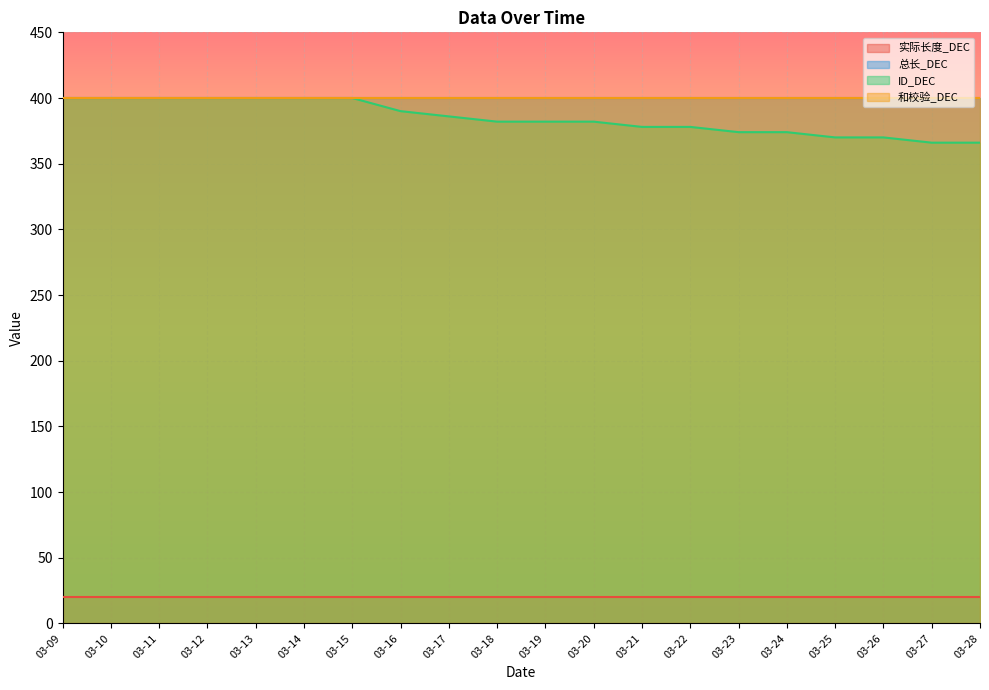

True or false: 总长_DEC and ID_DEC cross at least once.

False